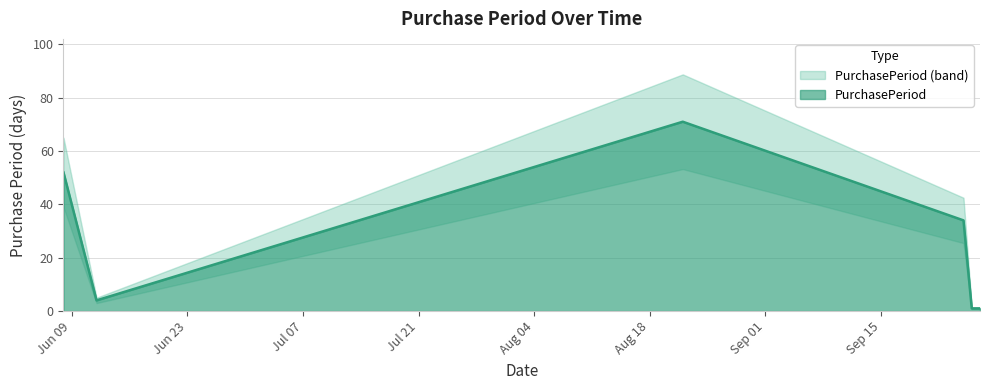

At which category does the data reach its first local peak?

2017-08-22